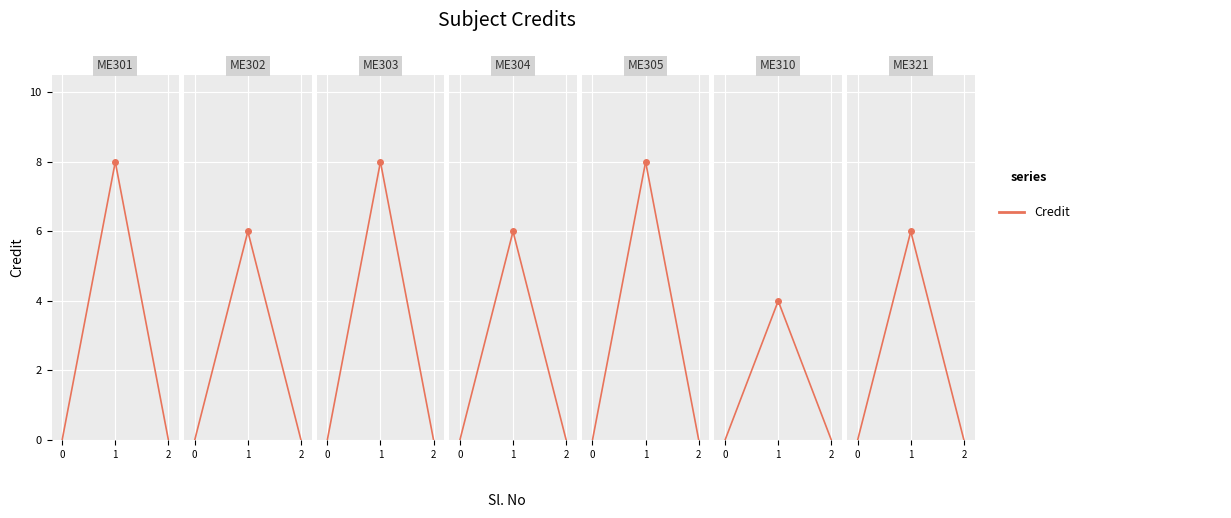

What is the sum of the values at 1 and 0?

8